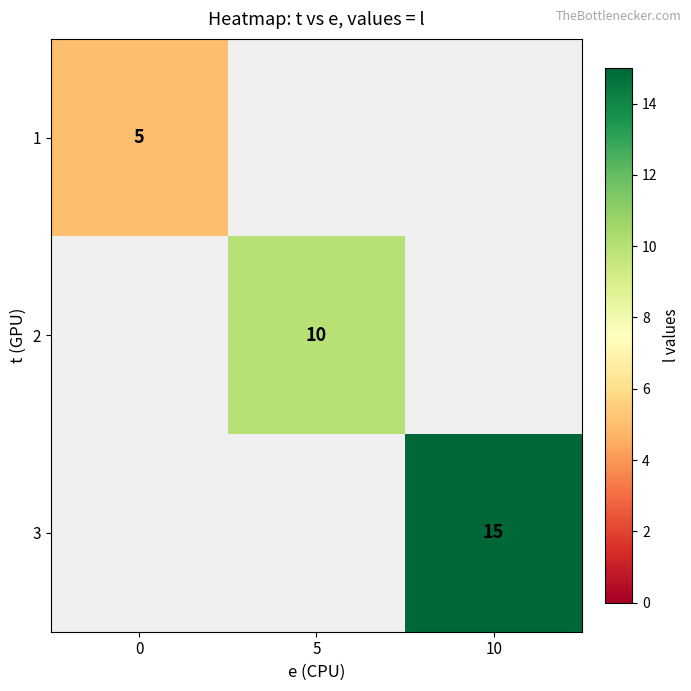

The value of 1 at 0 is 5. True or false?

True